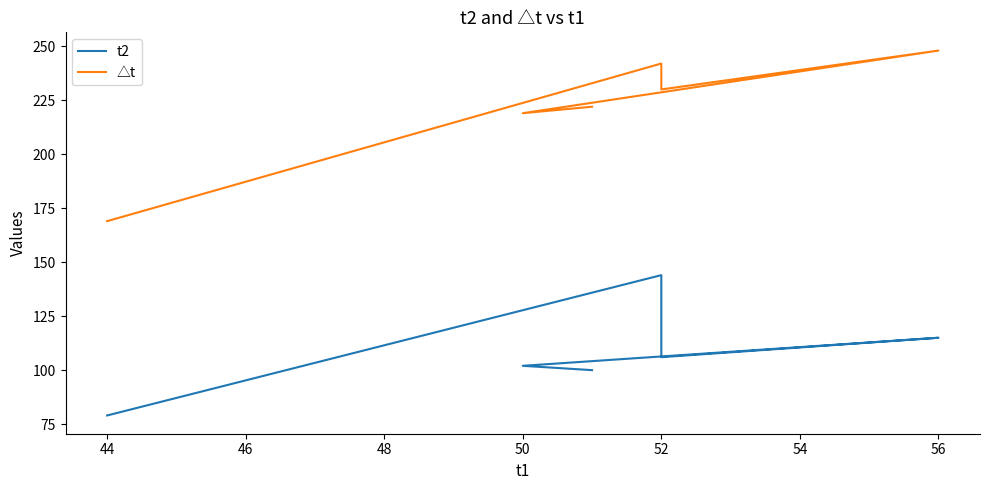

The t2 series shows 214 at 44. True or false?

False